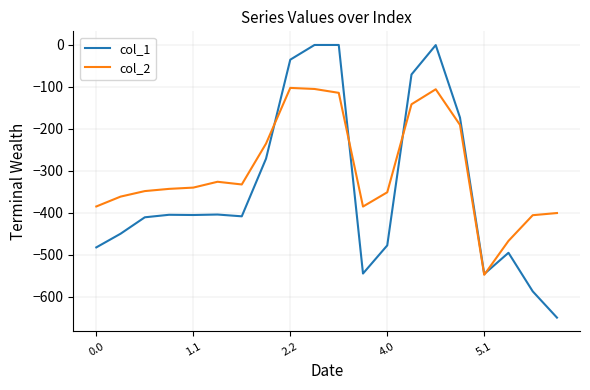

List the series in order of their peak value, highest first.

col_1, col_2